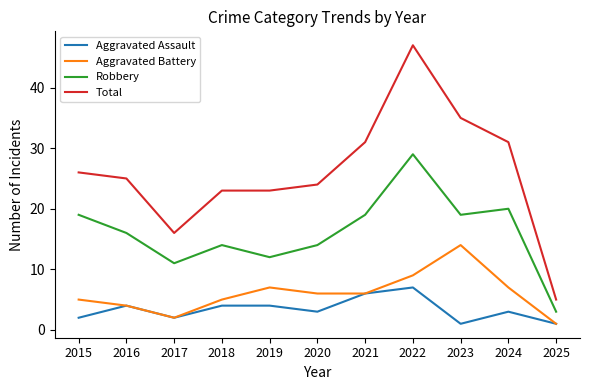

Which category has the highest value in the Robbery series?

2022